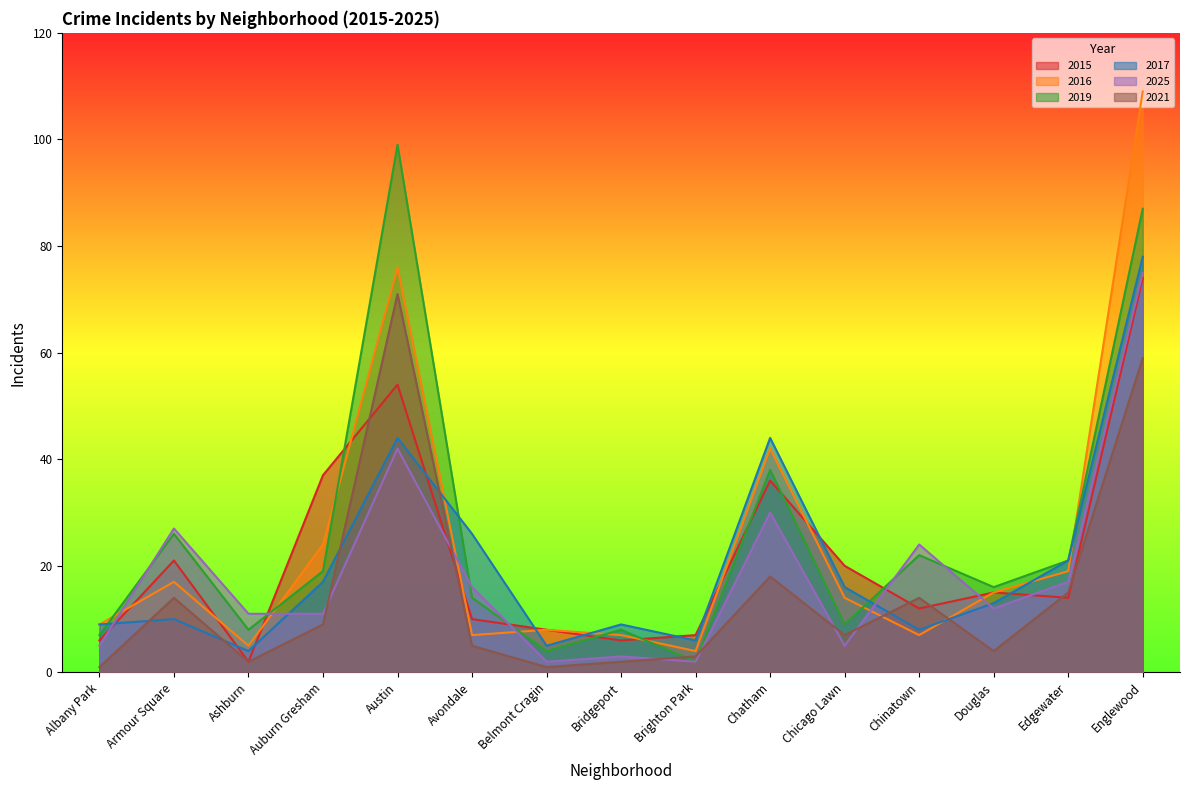

At how many categories does at least one series exceed 36?

4